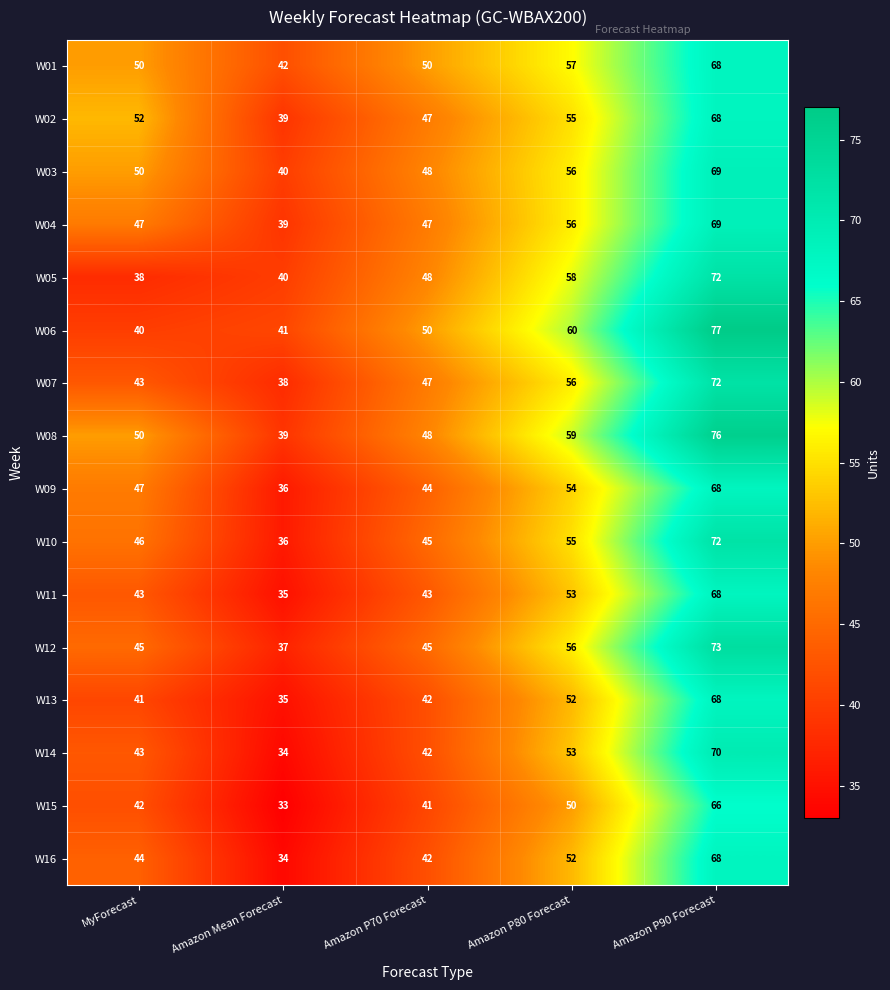

Read the W15 value at Amazon P70 Forecast, to the nearest 5.

40